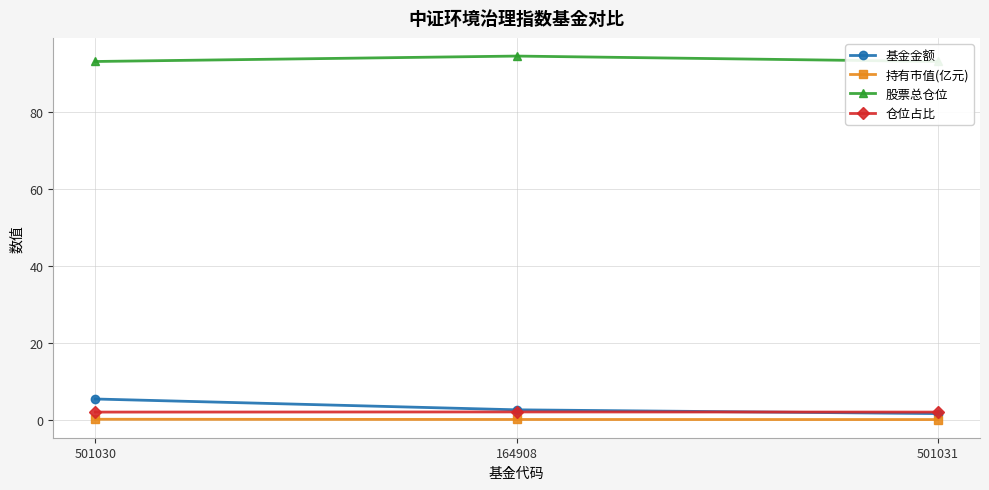

Which has a higher value, 501031 or 501030?

501030